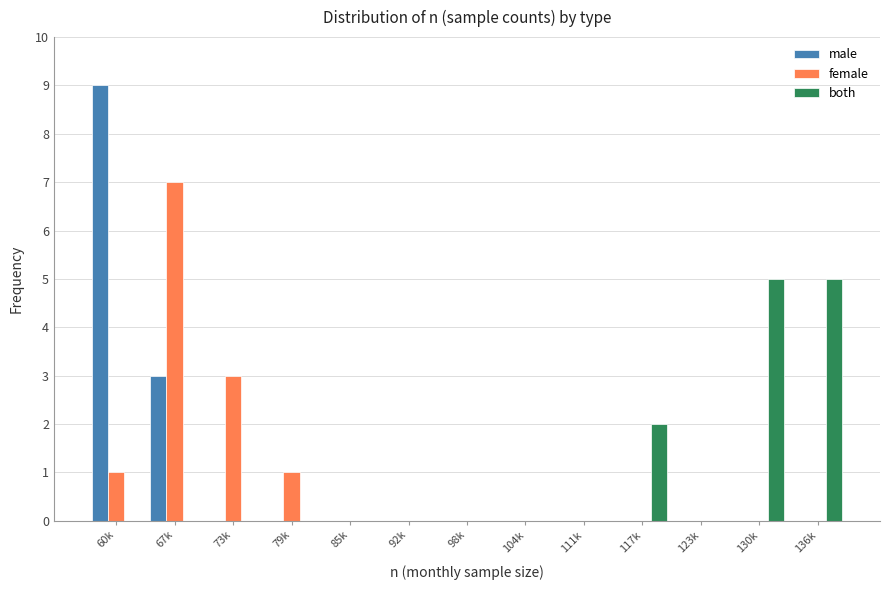

At which label is male closest to 4?

67k